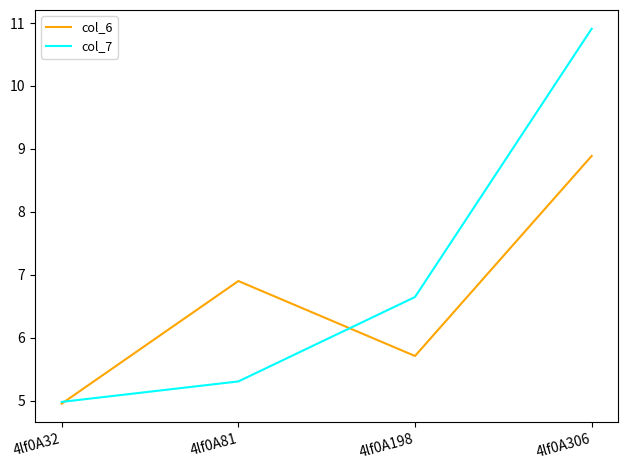

At which label does col_6 first exceed 6?

4lf0A81